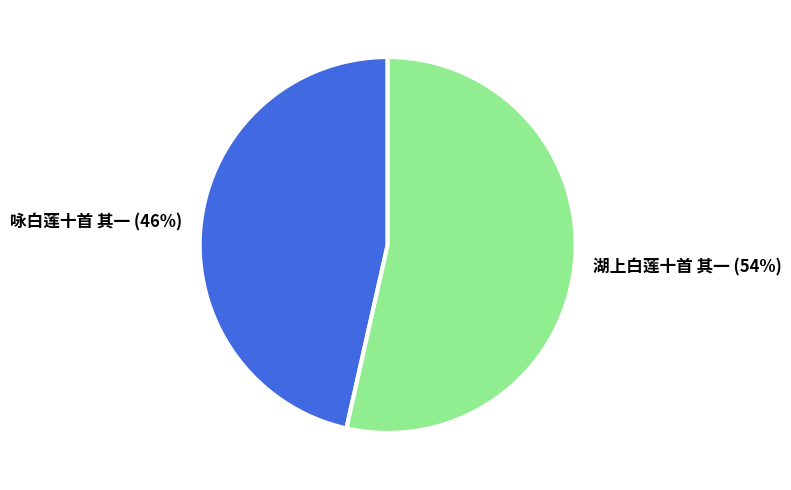

Is there a majority slice in this chart?

Yes